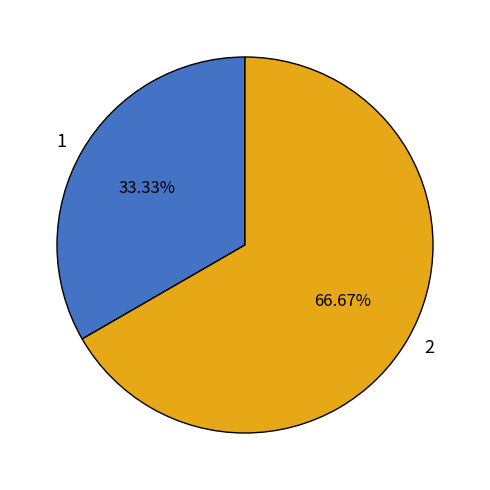

Which slice is the largest?

2